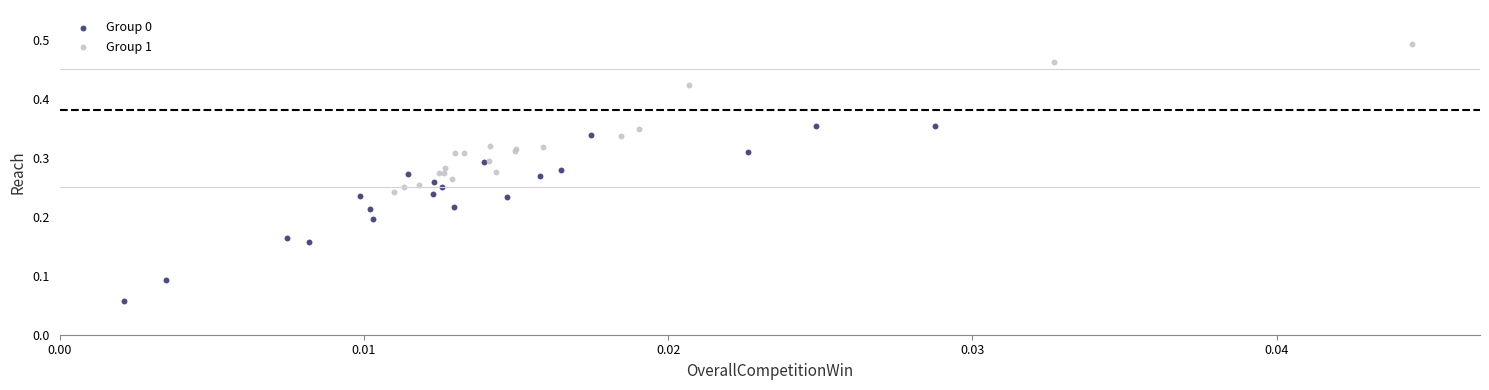

Which series contains the highest Y value?

Group 1